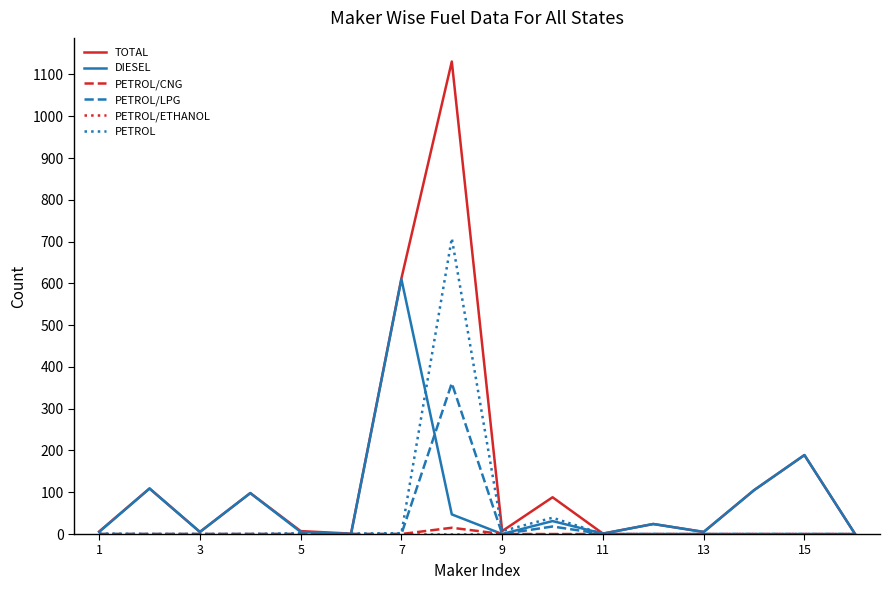

What is the maximum value for PETROL?

708